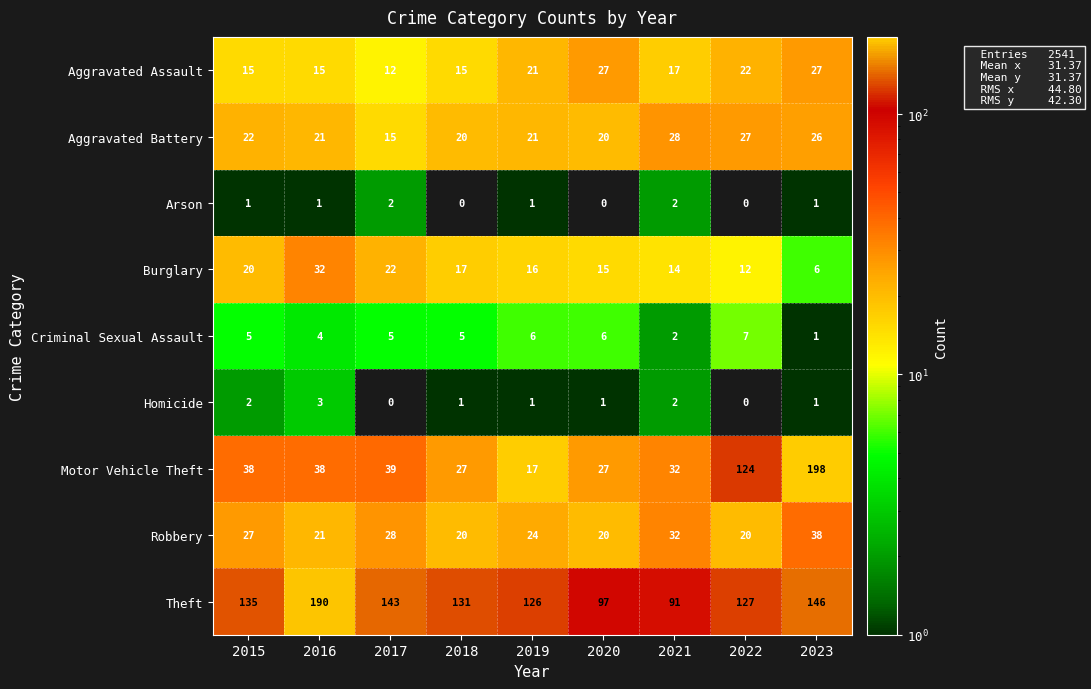

Which category has the highest value in the Aggravated Battery series?

2021